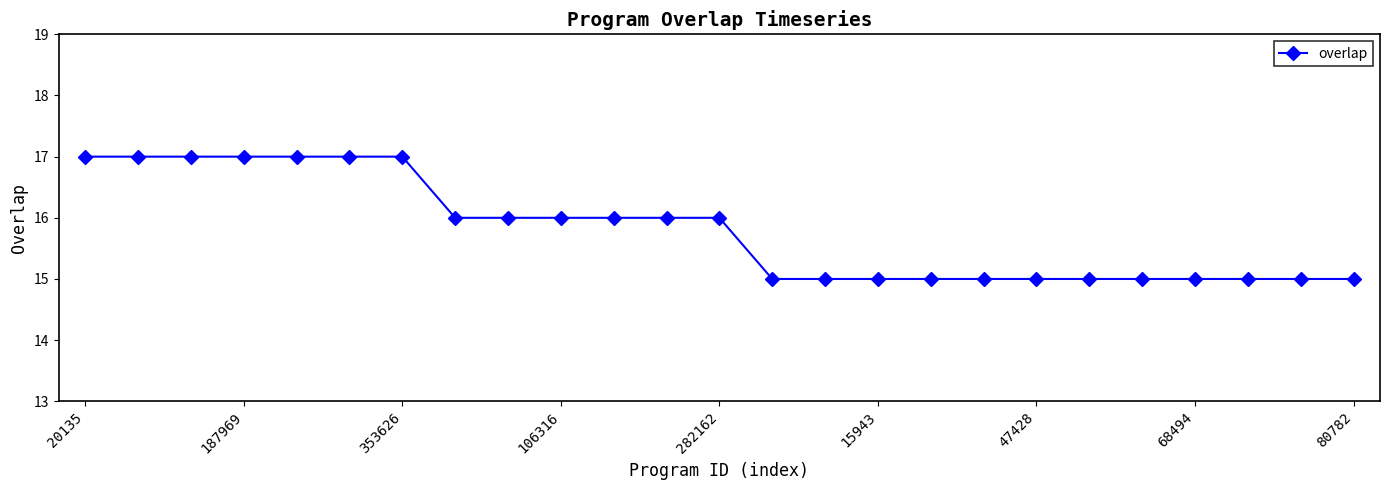

What is the value of the 14th point from the left?

15